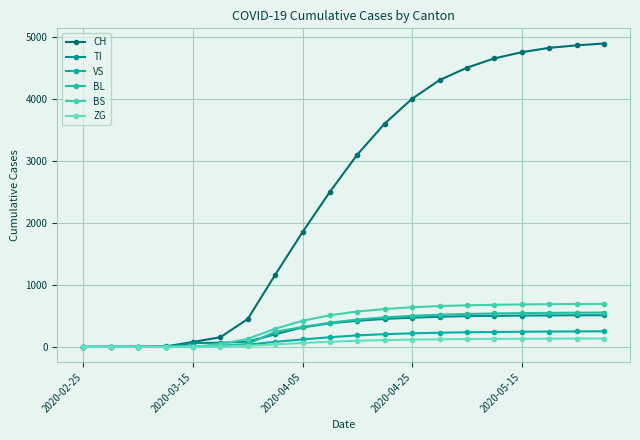

Reading left to right, list all the values displayed in this chart.

CH: 0	0	2	6	79	155	449	1160	1850	2500	3100	3600	4000	4300	4500	4650	4750	4820	4860	4890
TI: 0	0	0	0	61	67	85	202	314	380	420	450	470	485	495	500	504	507	509	510
VS: 0	0	2	2	6	15	35	81	120	155	185	205	218	228	235	240	244	247	249	251
BL: 0	0	0	2	5	18	46	242	320	390	440	475	500	518	530	538	544	548	551	553
BS: 0	0	0	4	0	46	128	292	420	510	570	610	638	658	670	678	684	688	691	693
ZG: 0	0	0	0	0	5	18	39	62	82	98	109	117	122	126	129	131	132	133	134